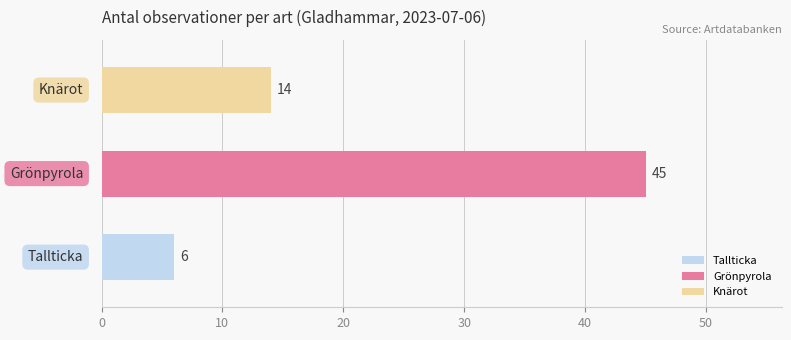

Are the bars horizontal?

Yes